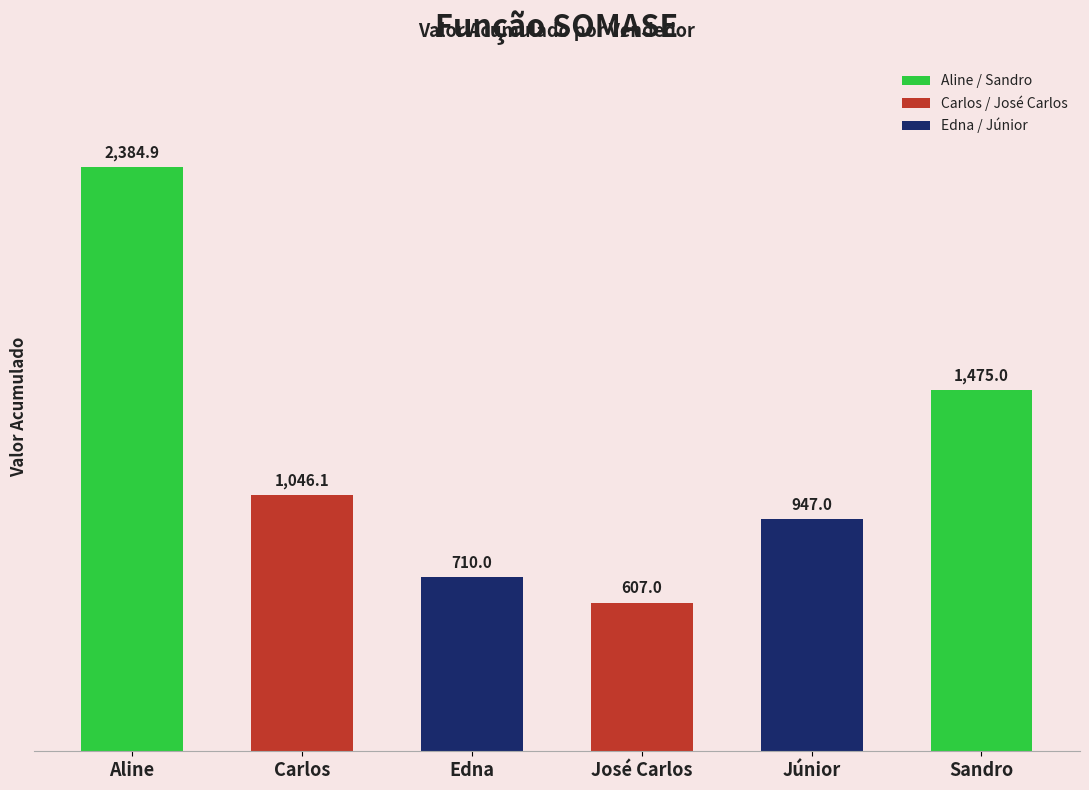

What is the maximum value shown in the chart?

2384.9